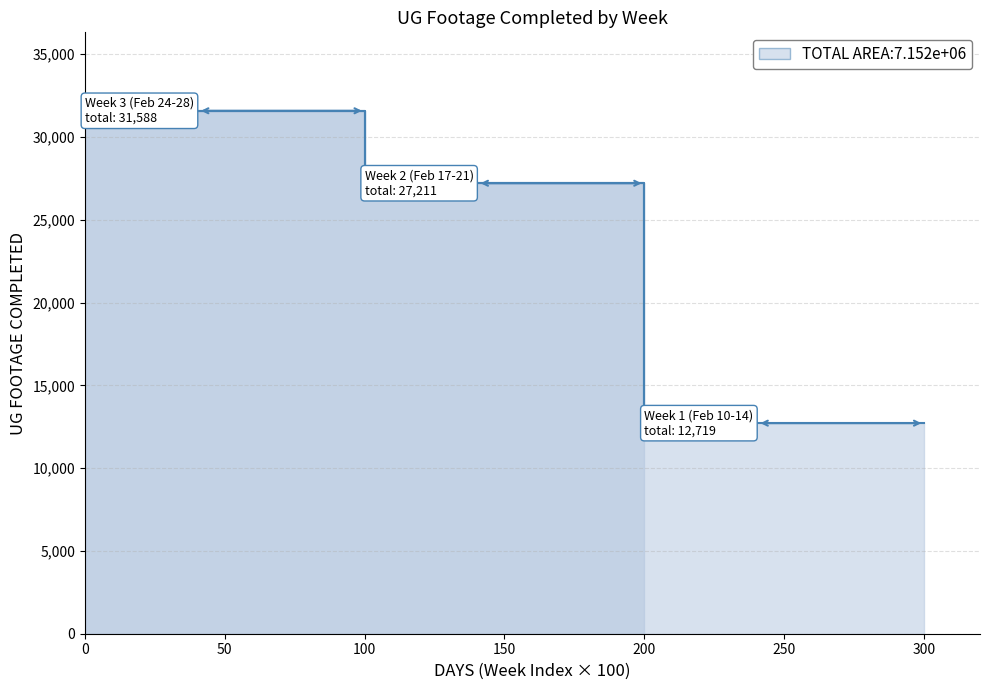

How many lines are shown in the chart?

3